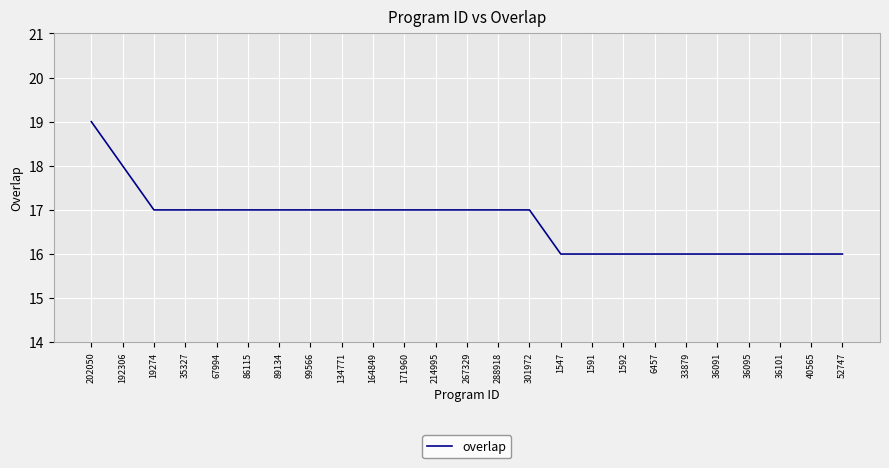

At which label does the data first exceed 17?

202050